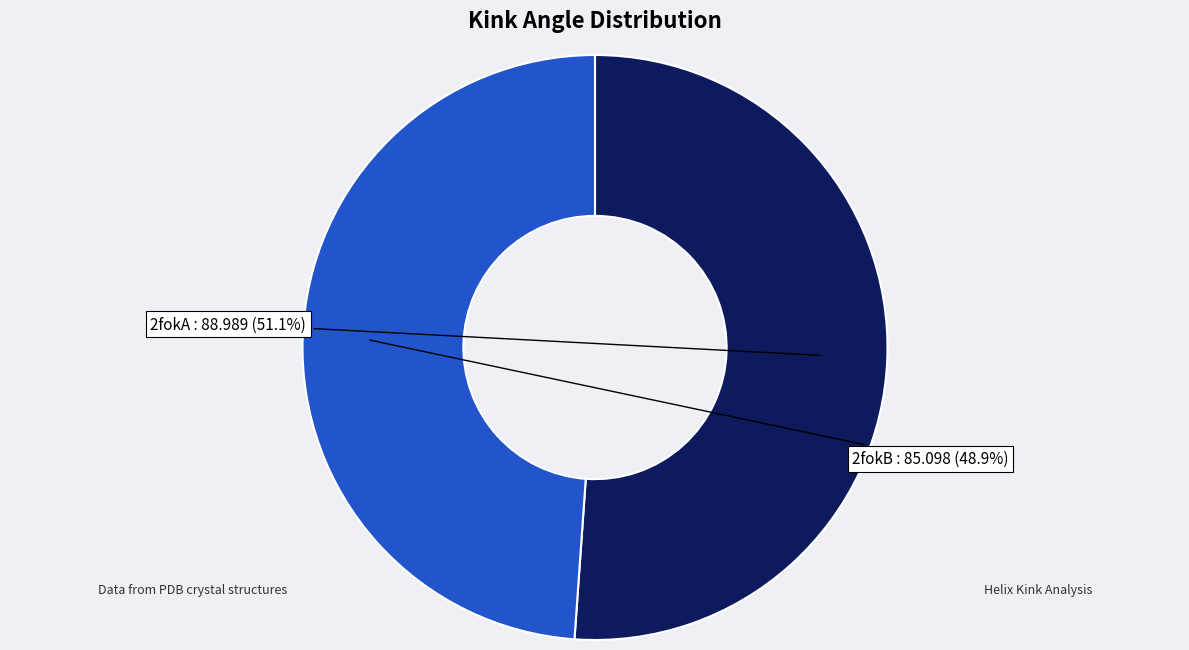

Is there a majority slice in this chart?

Yes